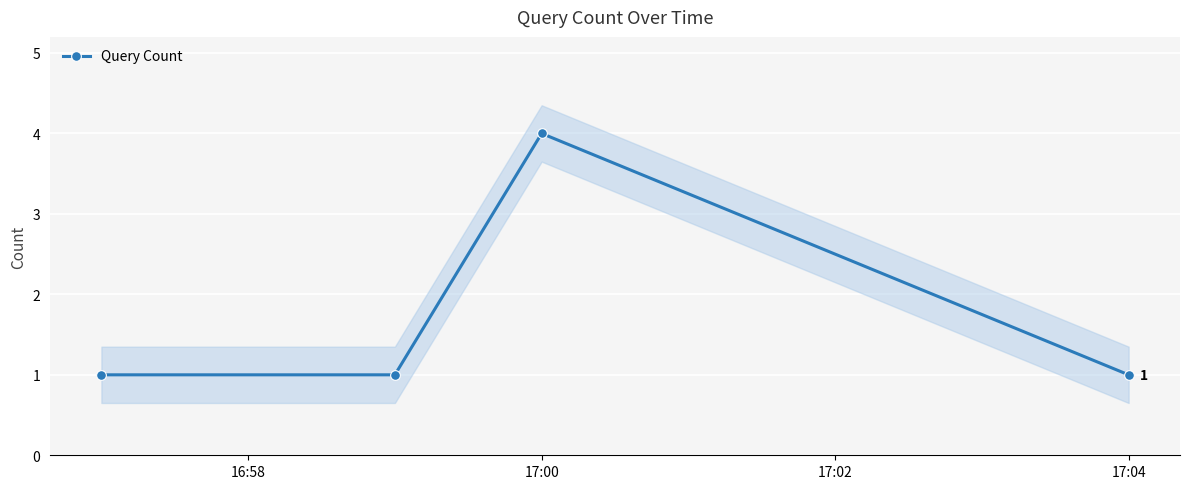

True or false: Query Count has more than 1 interior local peaks.

False